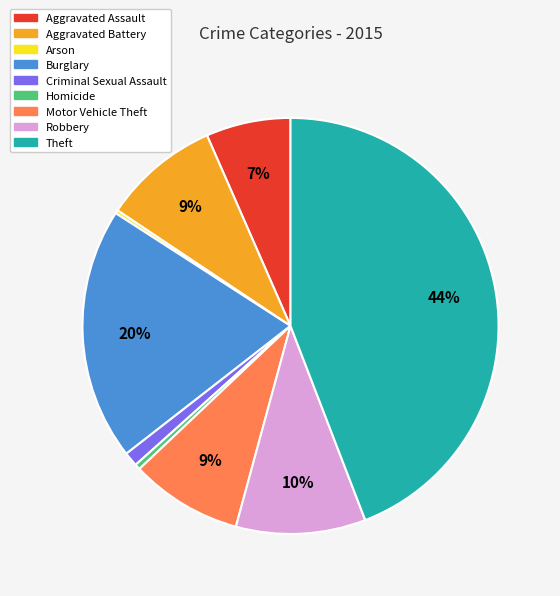

To the nearest percent, what is the average slice percentage?

11%